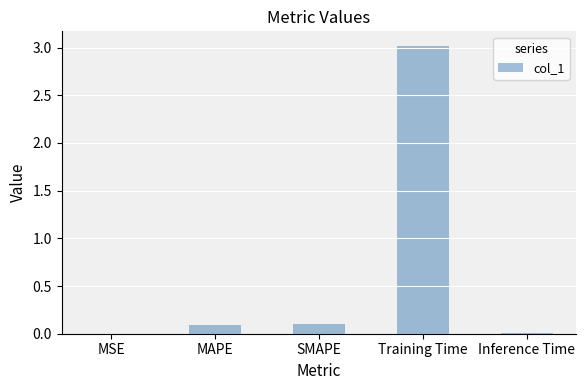

True or false: the data shows 0.2 at SMAPE.

False